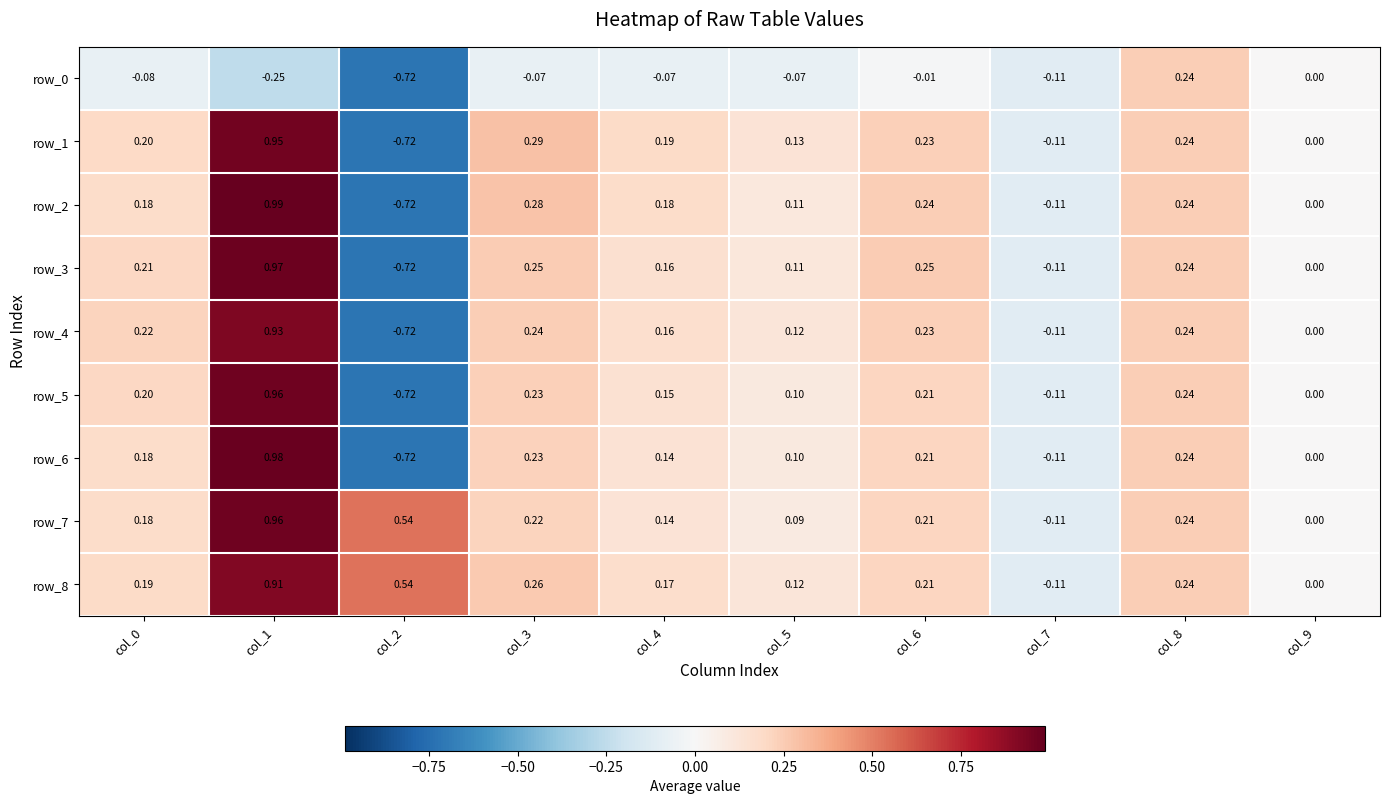

What is the sum of the row_5 values at col_0 and col_5?

0.3